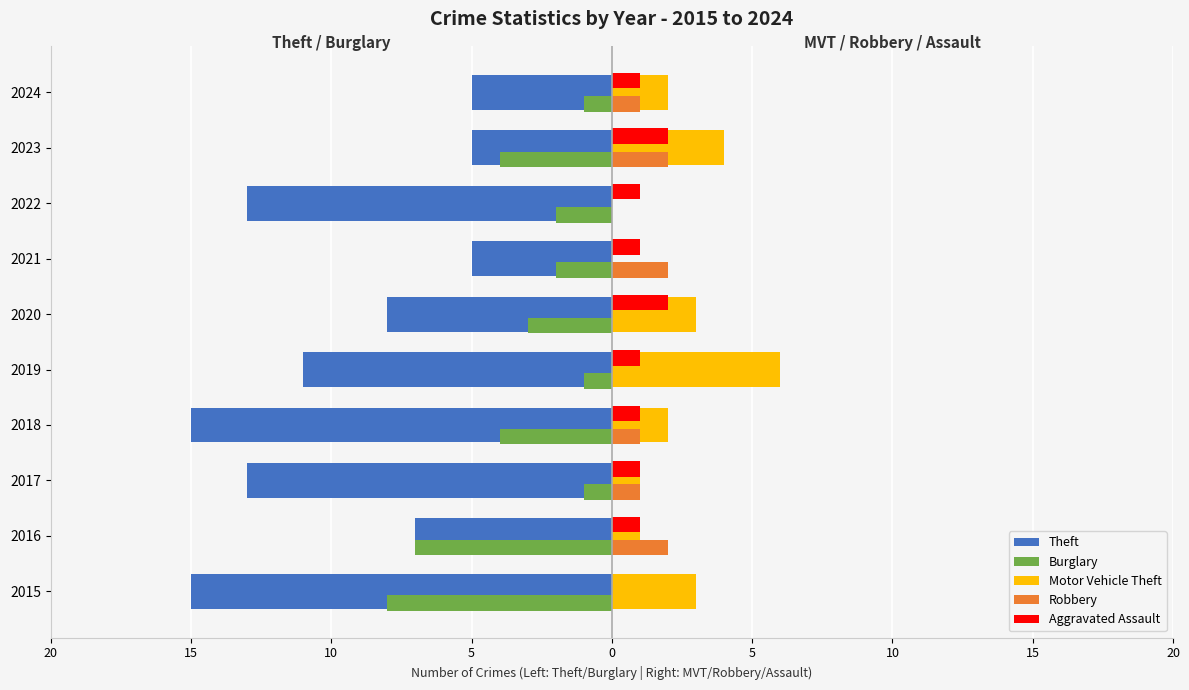

What is the sum of all Theft values?

-97